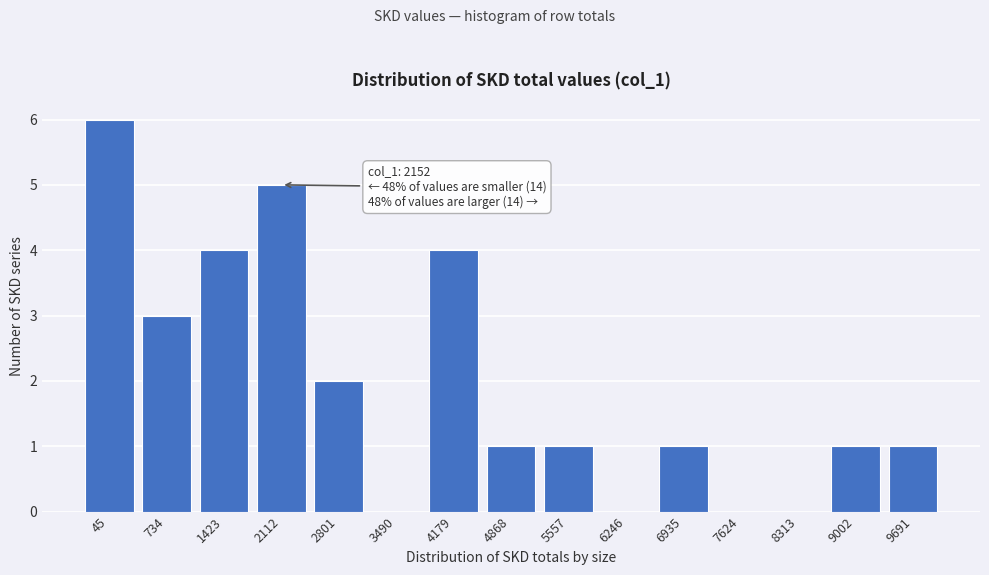

Reading left to right, extract all data points from this chart.

45=6	734=3	1423=4	2112=5	2801=2	3490=0	4179=4	4868=1	5557=1	6246=0	6935=1	7624=0	8313=0	9002=1	9691=1